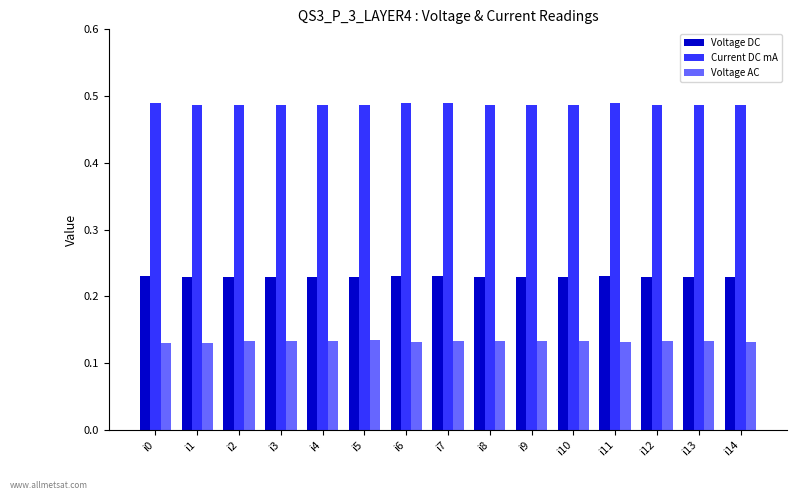

Rank the series at i0 from lowest to highest value.

Voltage AC, Voltage DC, Current DC mA